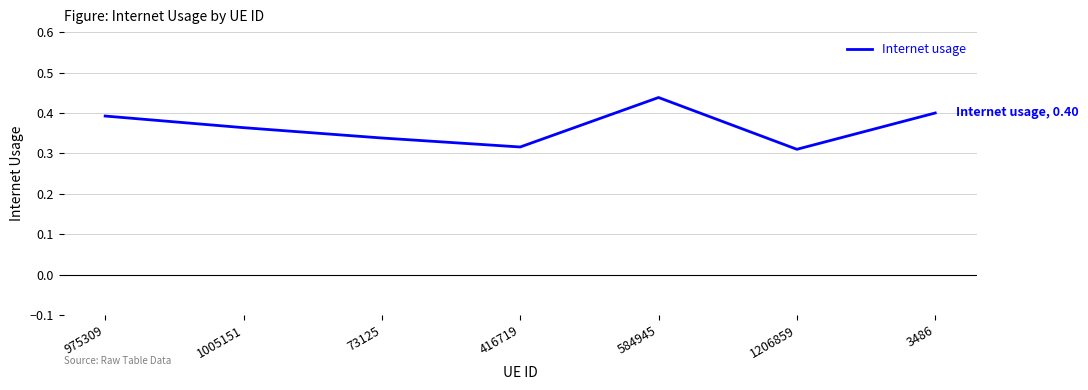

What is the sum of the values at 584945 and 416719?

0.8